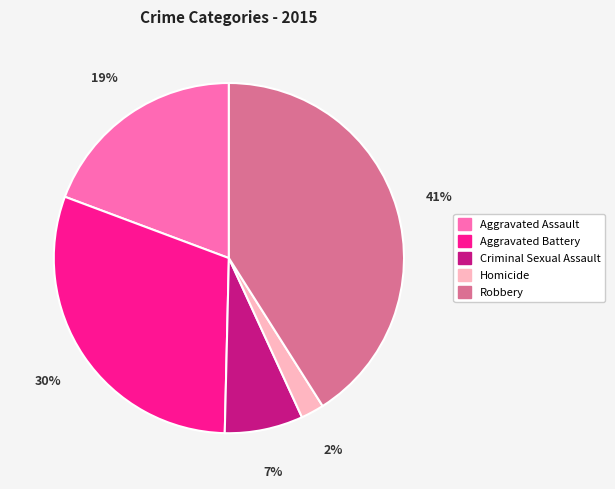

To the nearest percent, what is the difference between the largest and smallest slice percentages?

39%